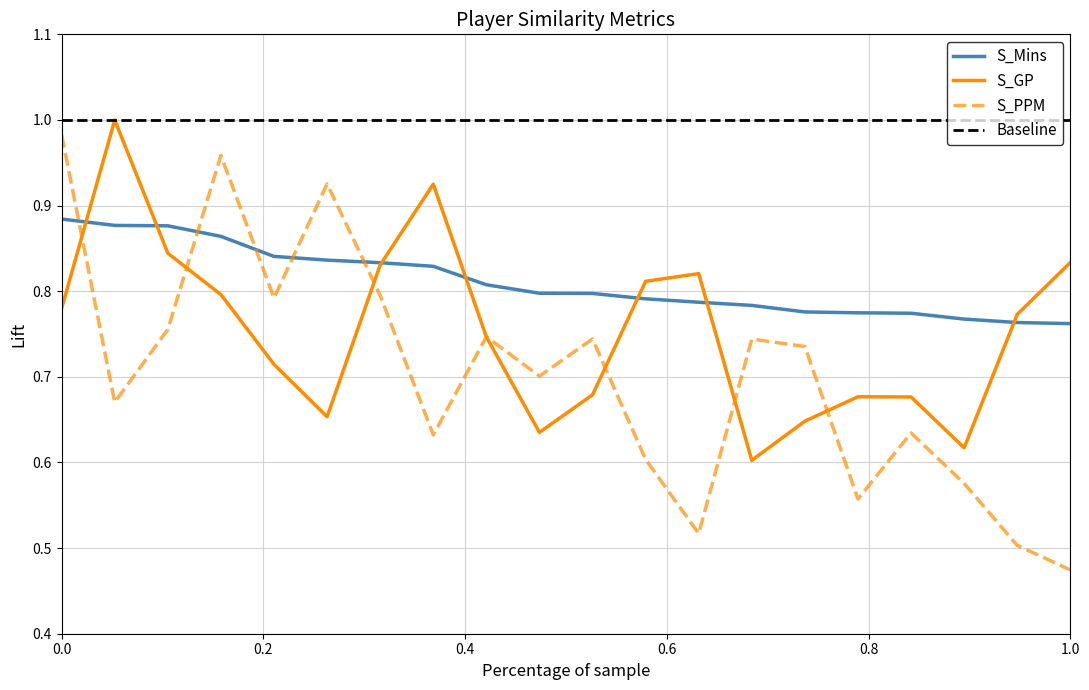

Which series has the largest total across all categories?

Baseline